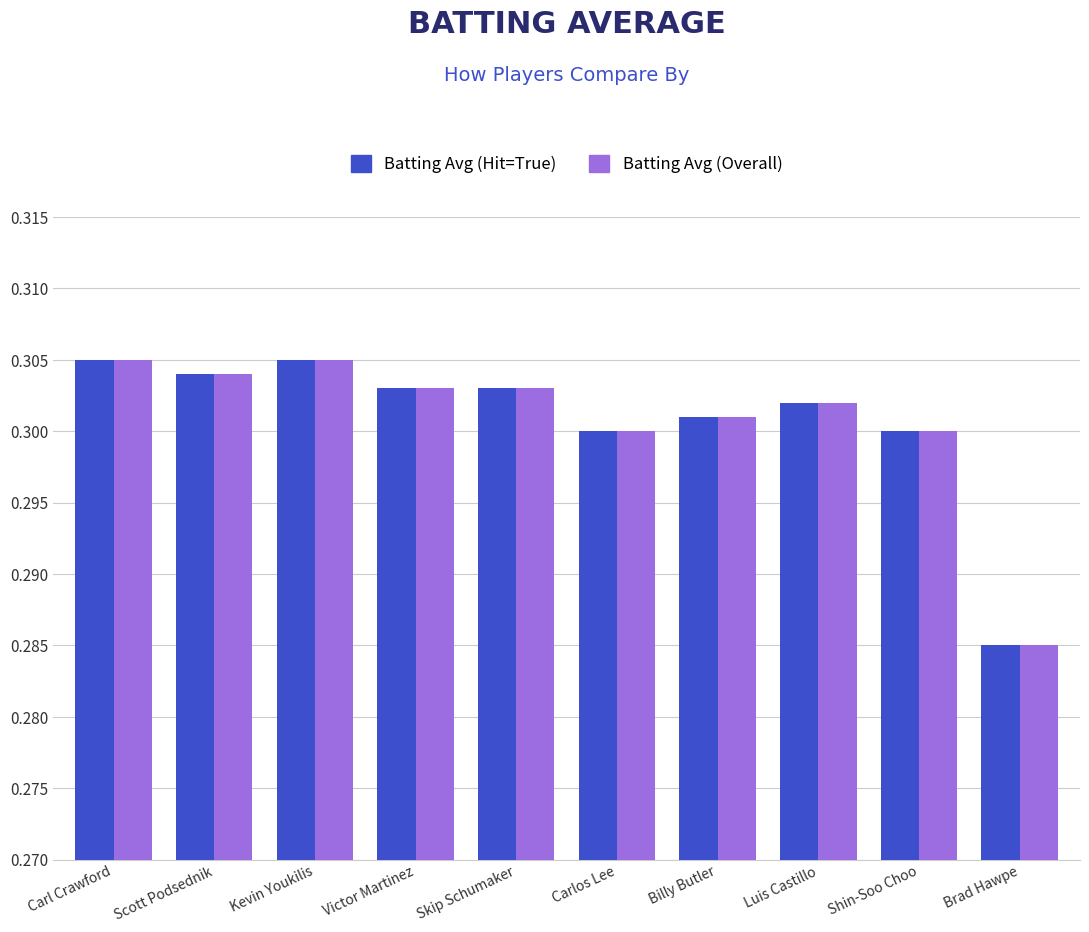

Count the Batting Avg (Overall) values in the range 0 to 1.

10